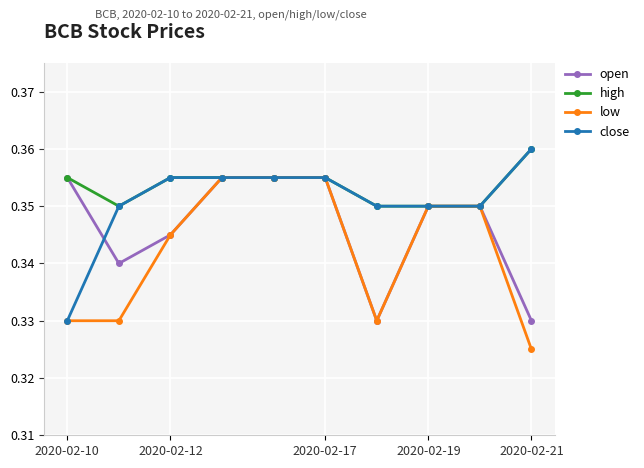

What are all the series names shown in the legend?

open, high, low, close